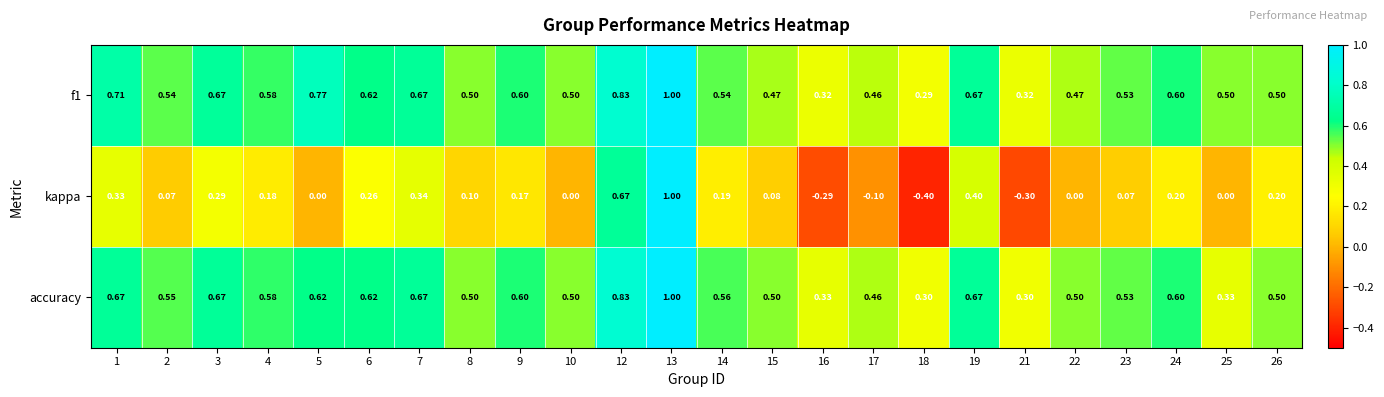

Is the value of kappa at 10 greater than the value of accuracy at 21?

No